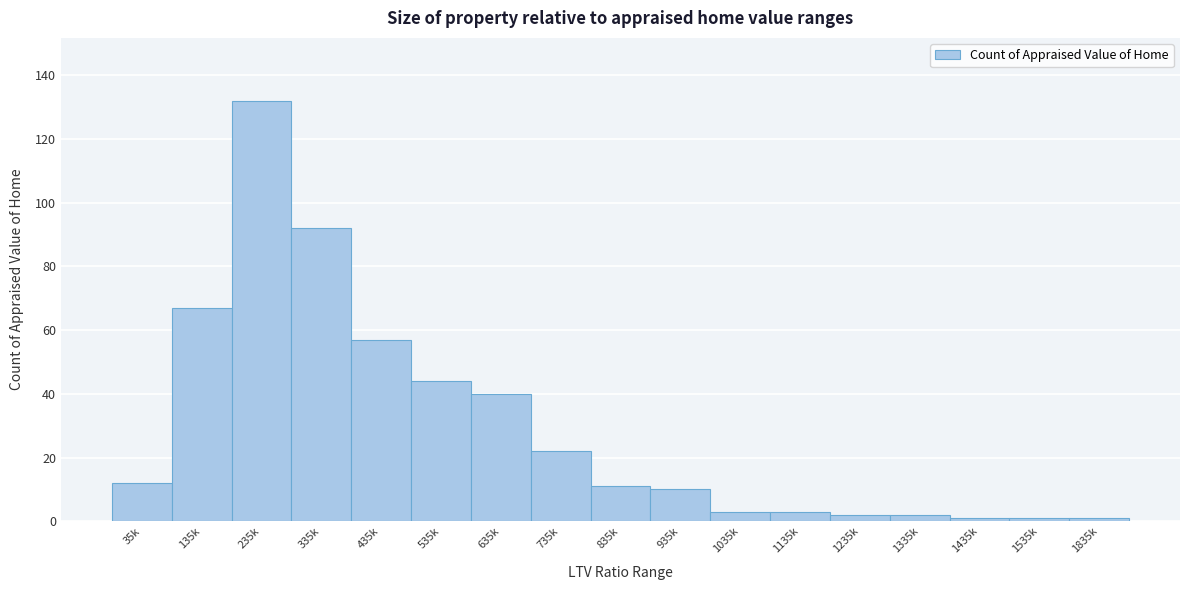

Reading left to right, what are all the values shown in this chart?

12	67	132	92	57	44	40	22	11	10	3	3	2	2	1	1	1